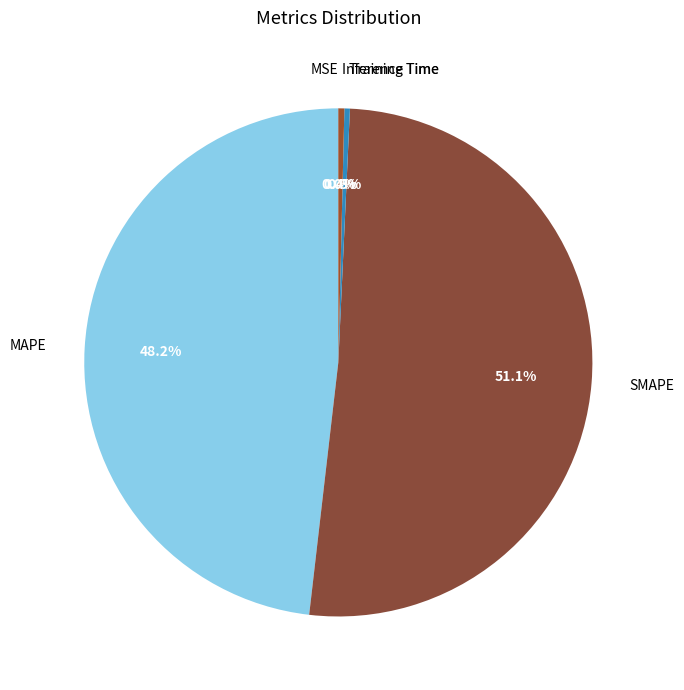

Is there any slice that represents more than half of the pie?

Yes